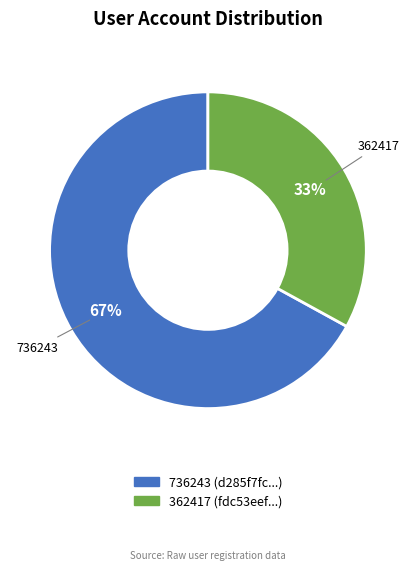

To the nearest percent, what is the difference between the largest and smallest slice percentages?

34%